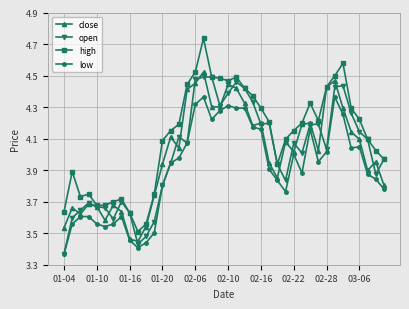

True or false: open has more than 0 interior local peaks.

True